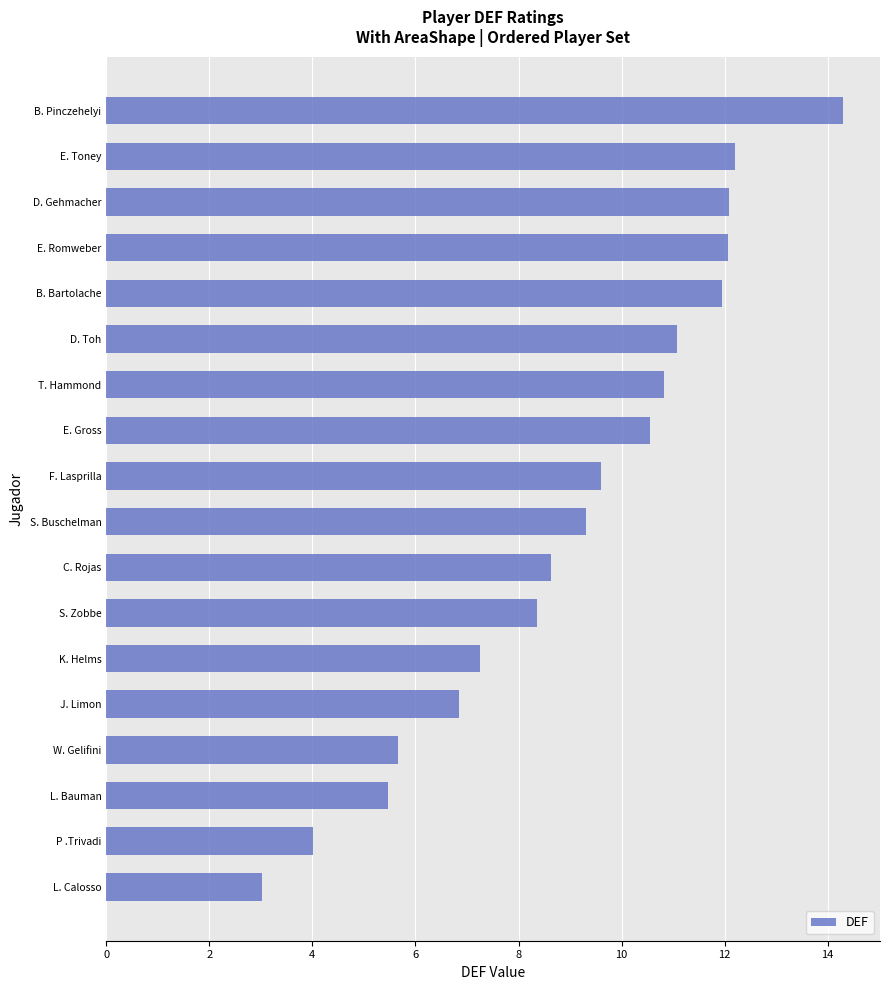

What value does the data have at J. Limon?

6.8